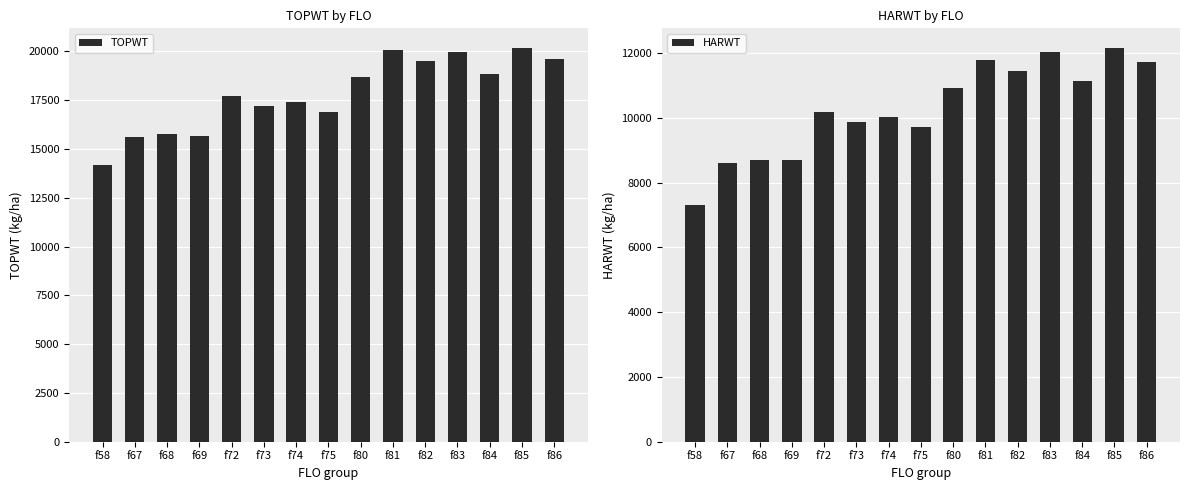

Read the HARWT value at f85, to the nearest 50.

12150